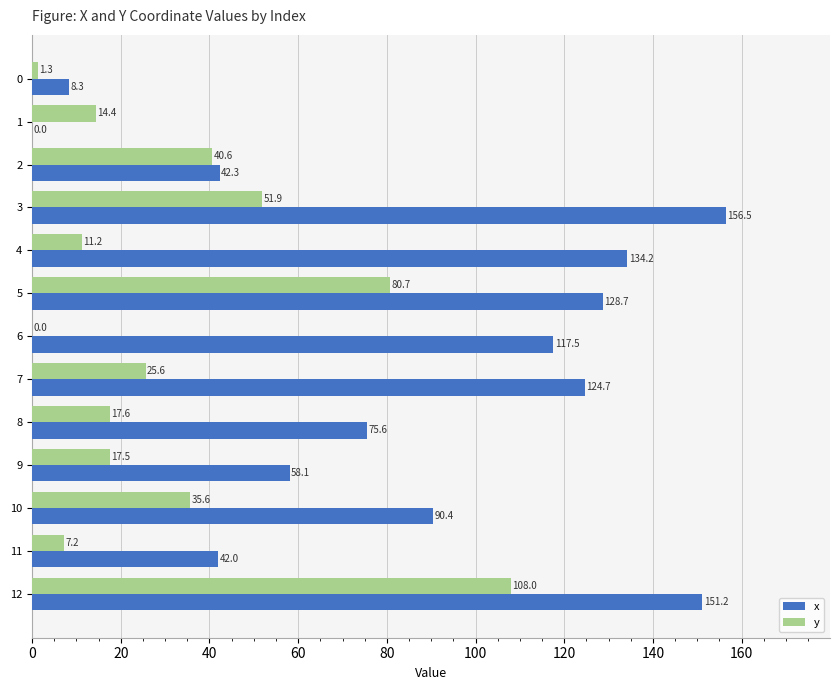

Between 1 and 9, which series saw the biggest shift?

x